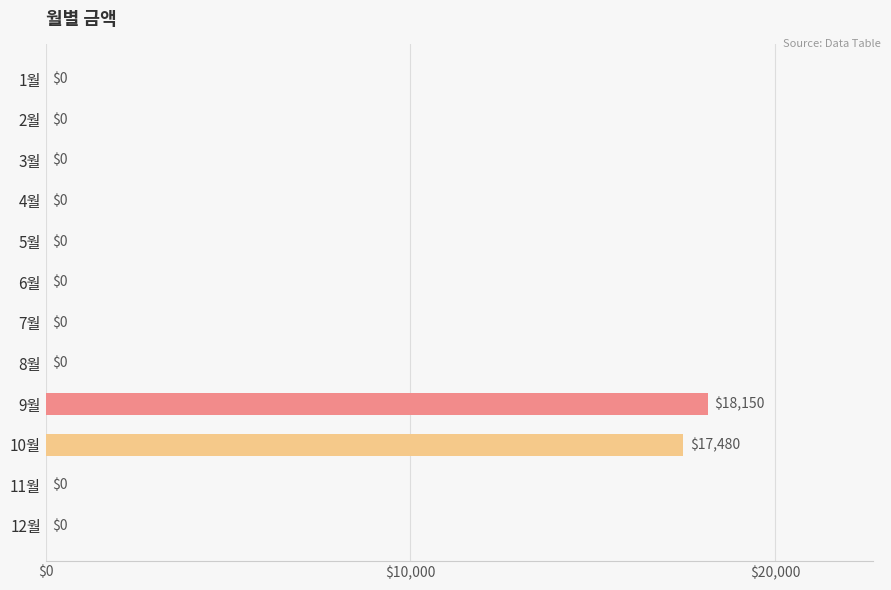

Is it true that the value at 4월 is 5733?

False